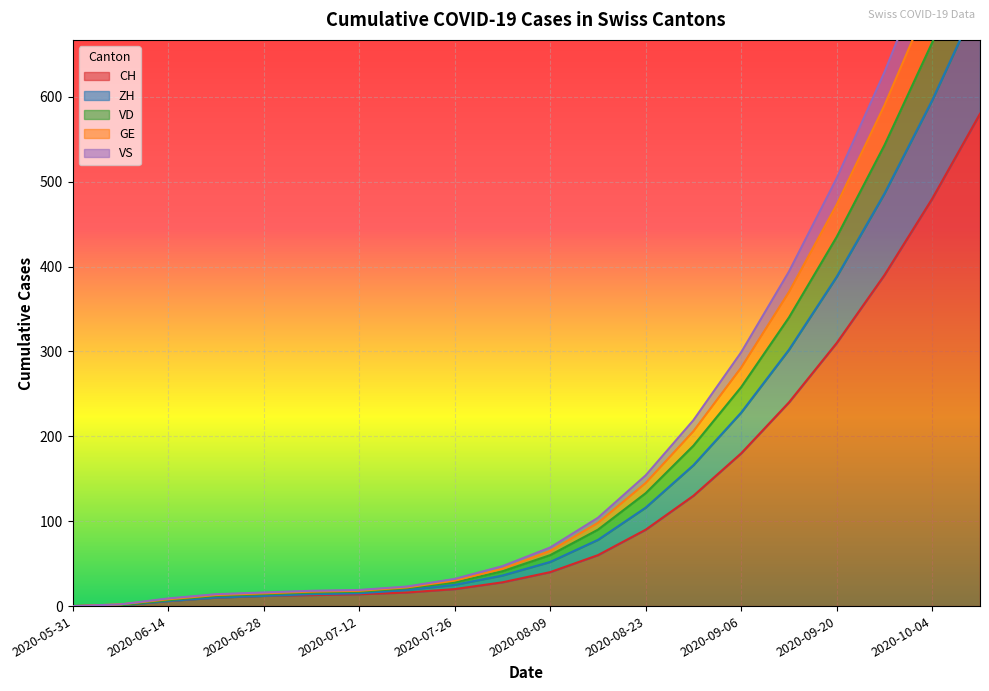

At which label is CH closest to 290?

2020-09-20